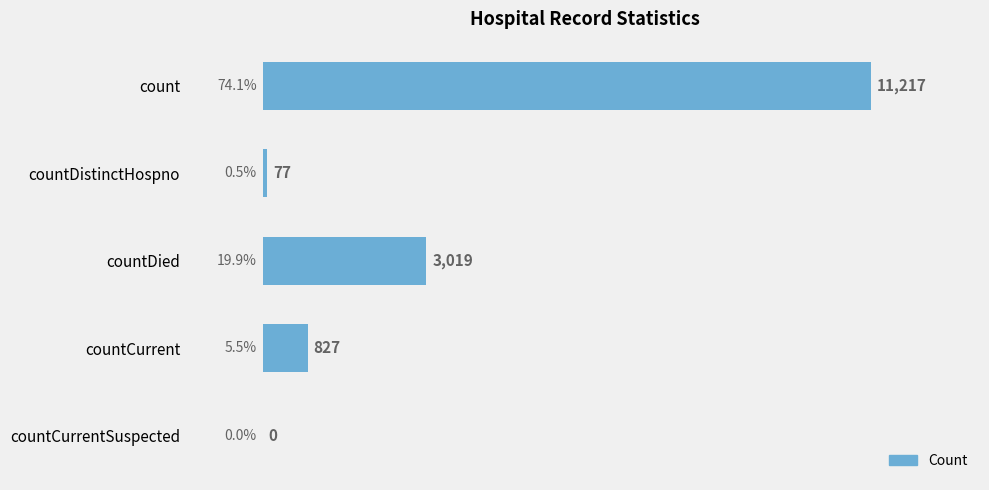

Does the chart contain stacked bars?

No